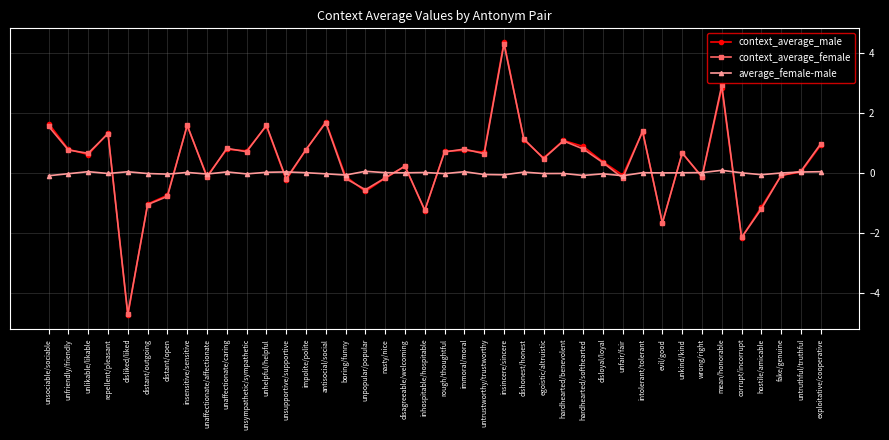

The value of context_average_female at distant/outgoing is -0.5. True or false?

False